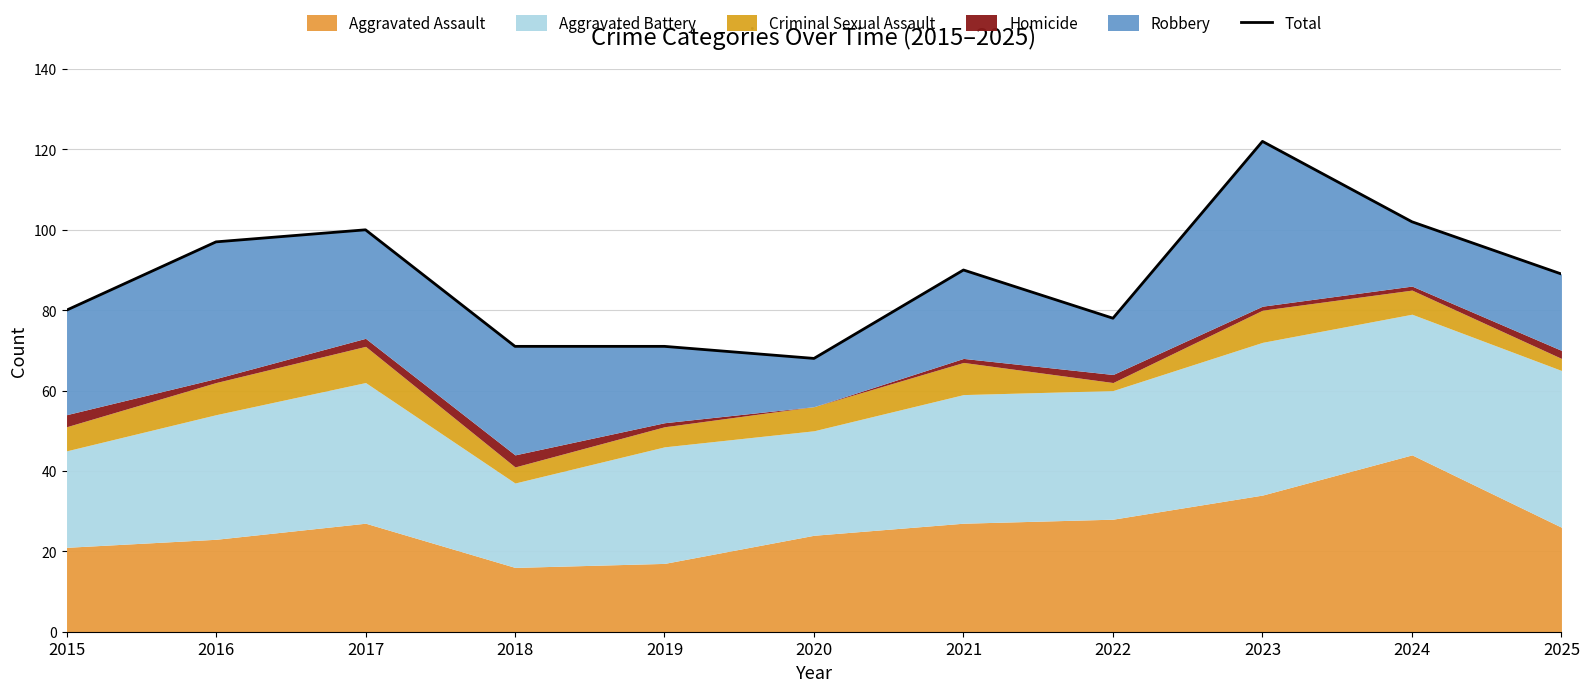

Count the number of categories in the chart.

11